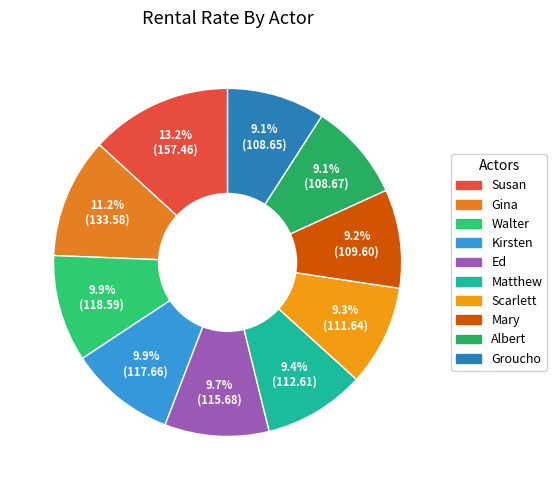

How many segments does this pie chart have?

10